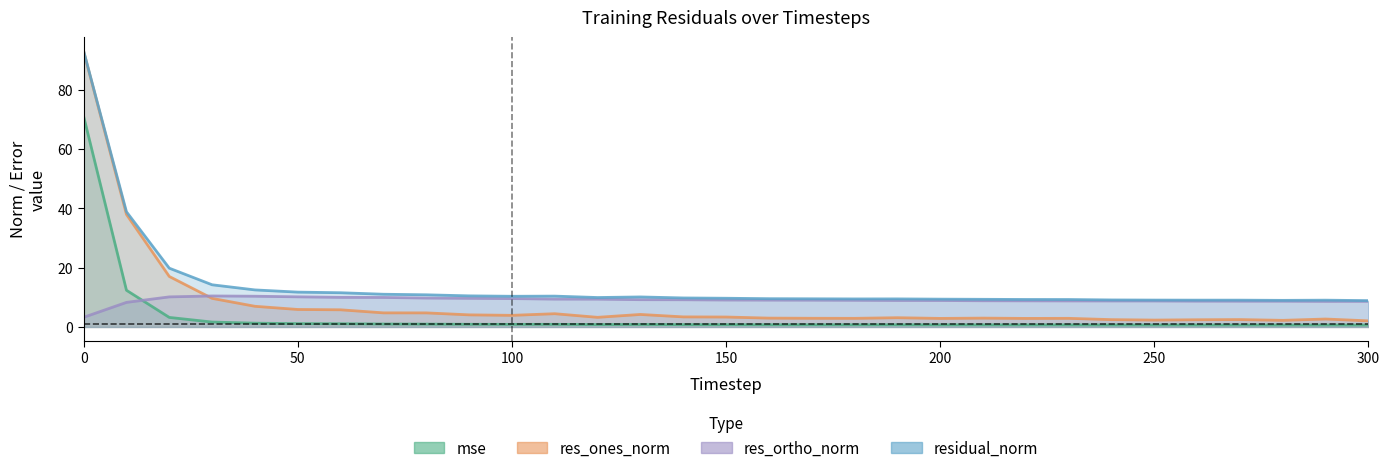

What is the minimum value for residual_norm?

8.9